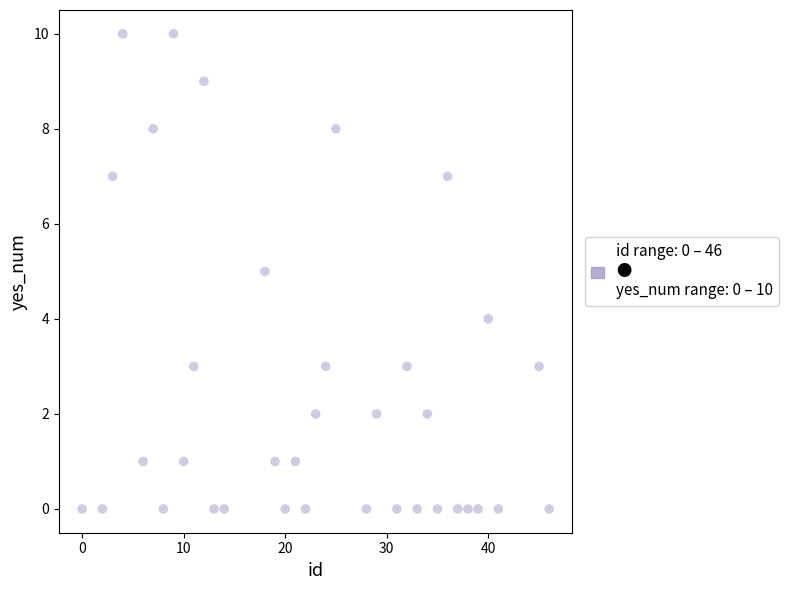

What is the range of Y values (max minus min)?

10